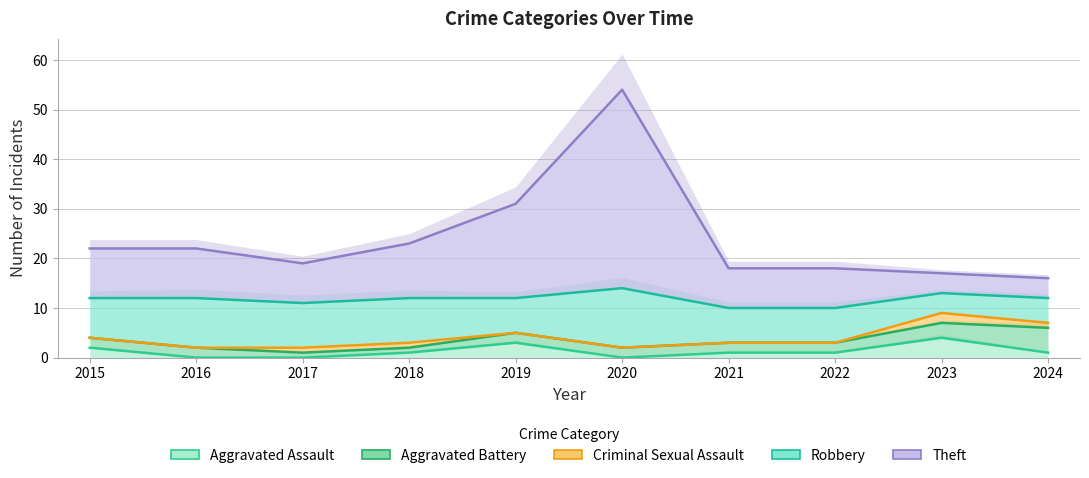

Rank the series by their maximum value, from highest to lowest.

Theft, Robbery, Criminal Sexual Assault, Aggravated Battery, Aggravated Assault